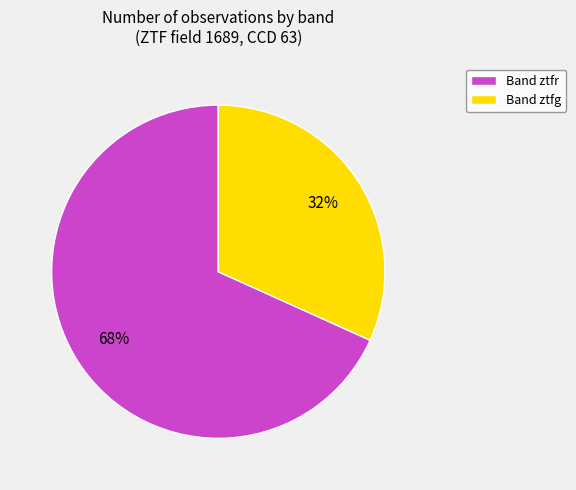

What percentage is the Band ztfg slice, to the nearest percent?

32%